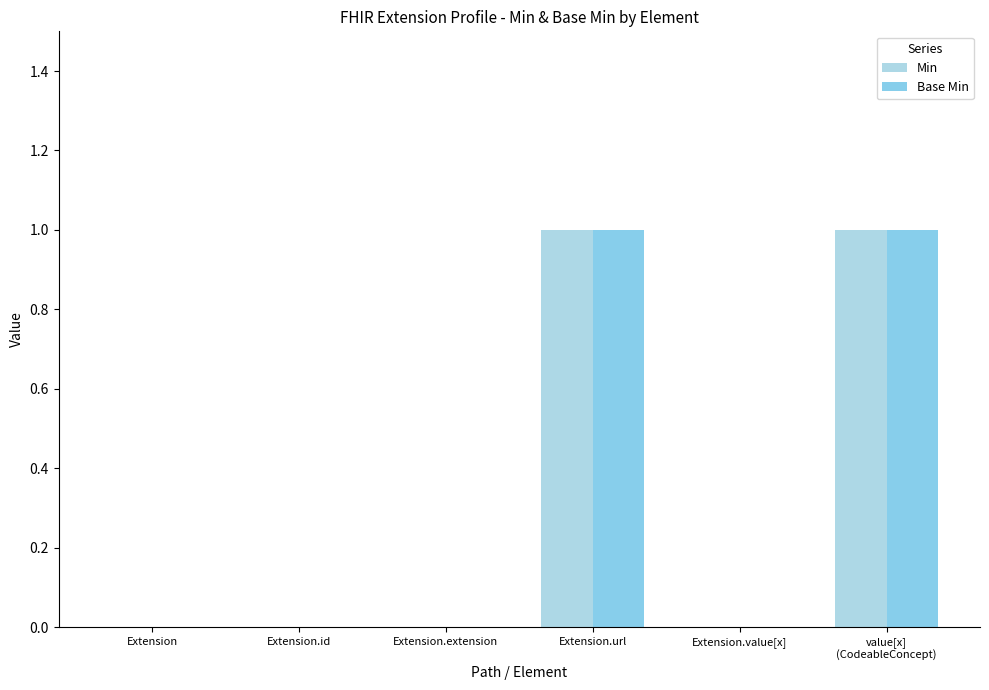

Which label corresponds to the largest value in the chart?

Extension.url